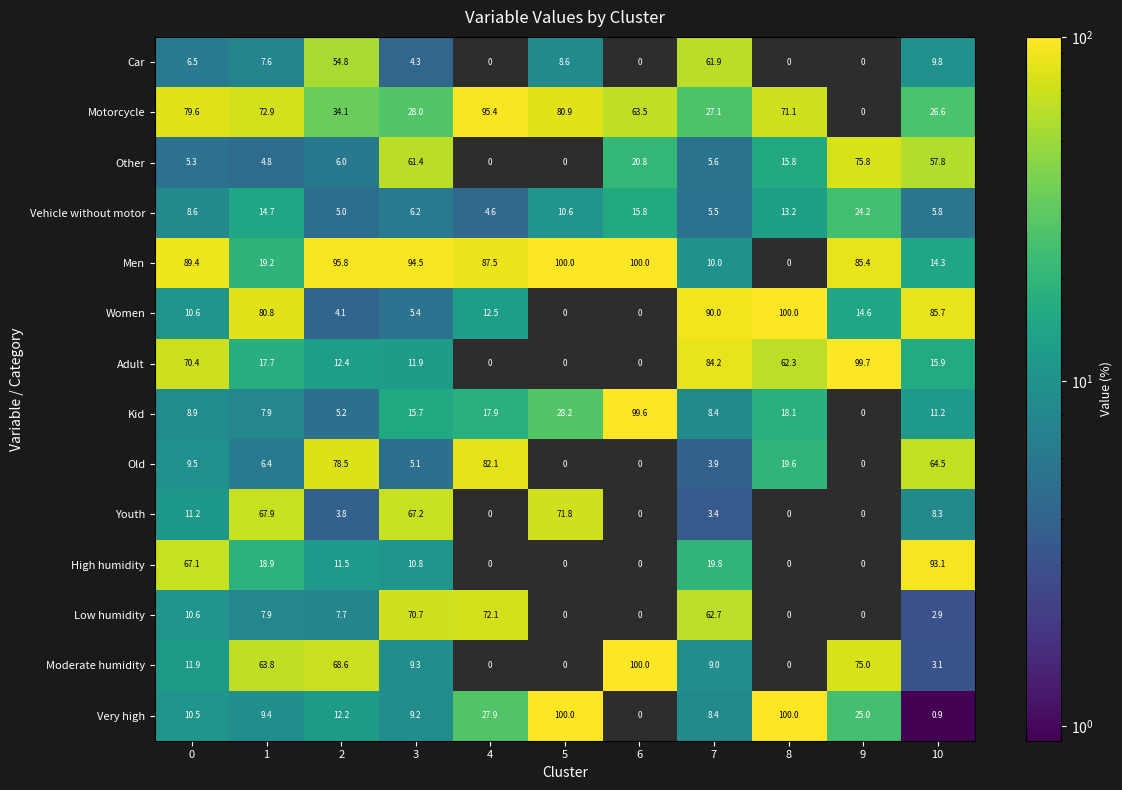

At how many categories does at least one series exceed 49?

11